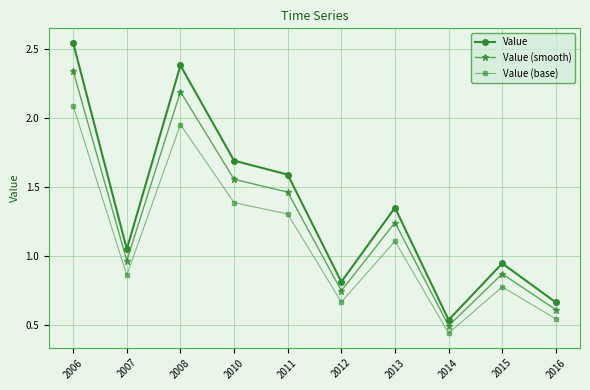

True or false: Value (base) and Value cross at least once.

False